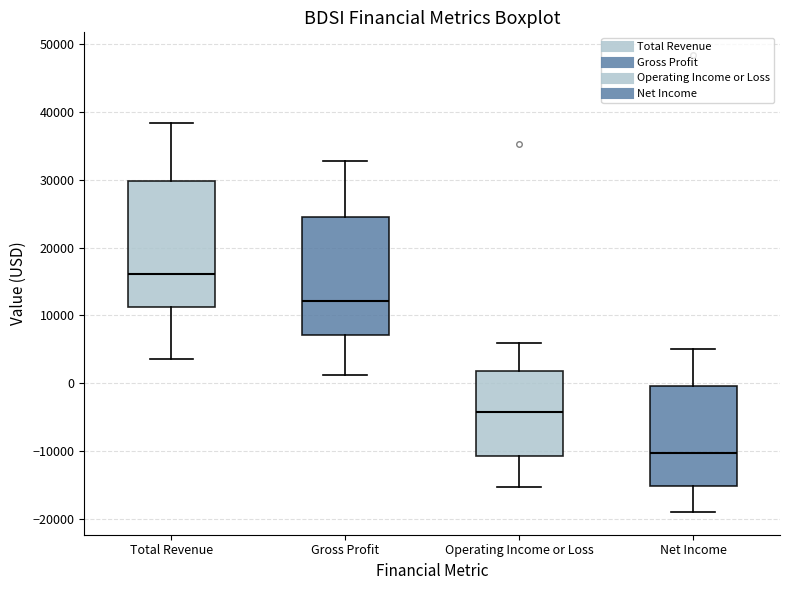

Reading left to right, read every box against the y-axis: the position of its median line, the range the box covers, and the ends of its whiskers. The values are not printed on the chart, so give them approximately, as read against the axis.

Total Revenue: median 16000, box 11000 to 30000, whiskers 4000 to 38000
Gross Profit: median 12000, box 7000 to 24000, whiskers 1000 to 33000
Operating Income or Loss: median -4000, box -11000 to 2000, whiskers -15000 to 6000
Net Income: median -10000, box -15000 to 0, whiskers -19000 to 5000